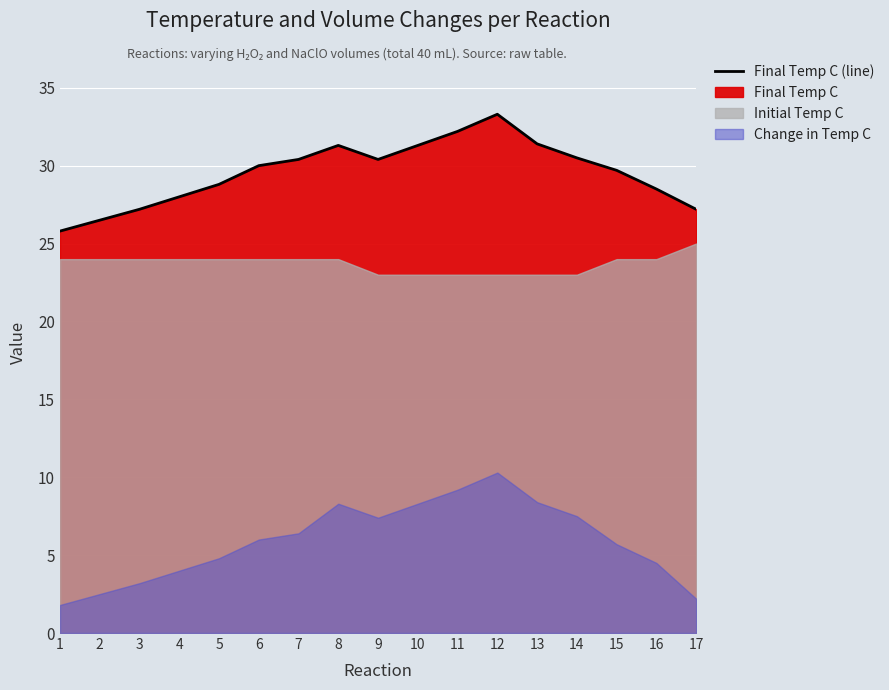

List the labels in order of value, smallest first.

1, 2, 3, 17, 4, 16, 5, 15, 6, 7, 9, 14, 8, 10, 13, 11, 12